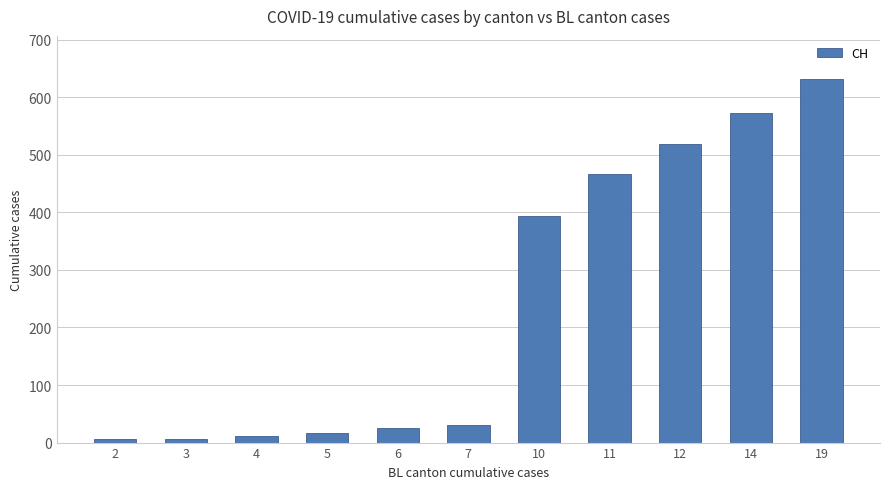

What is the ratio of the value at 5 to the value at 2?

2.4